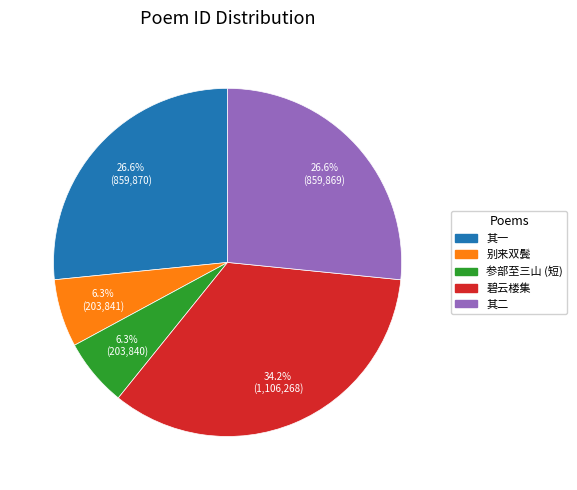

Does any single category account for the majority?

No